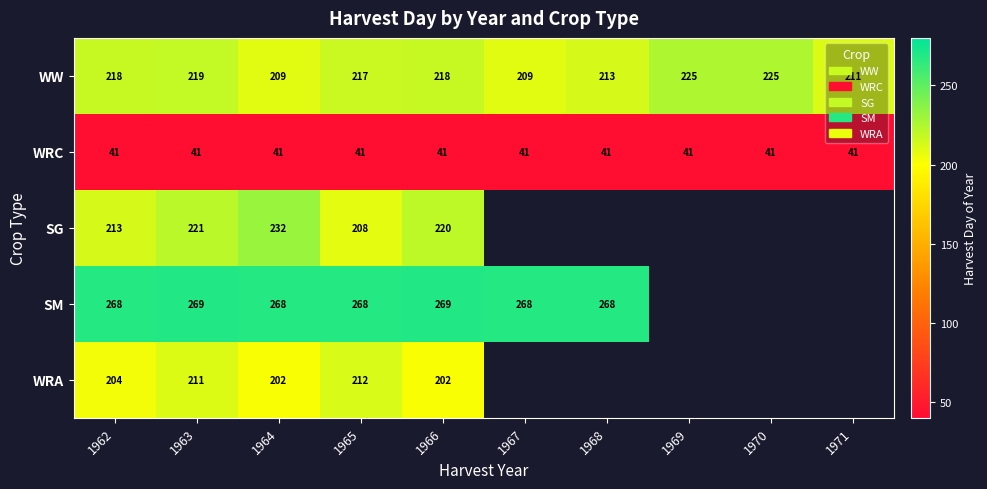

True or false: WRC has a value of 41 at 1968.

True